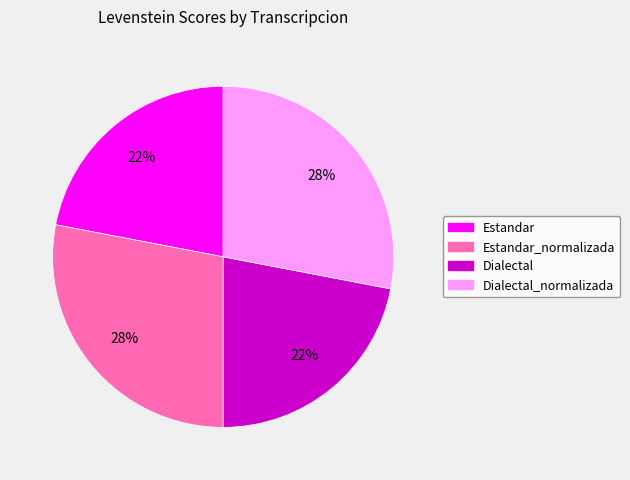

How many slices are in this pie chart?

4